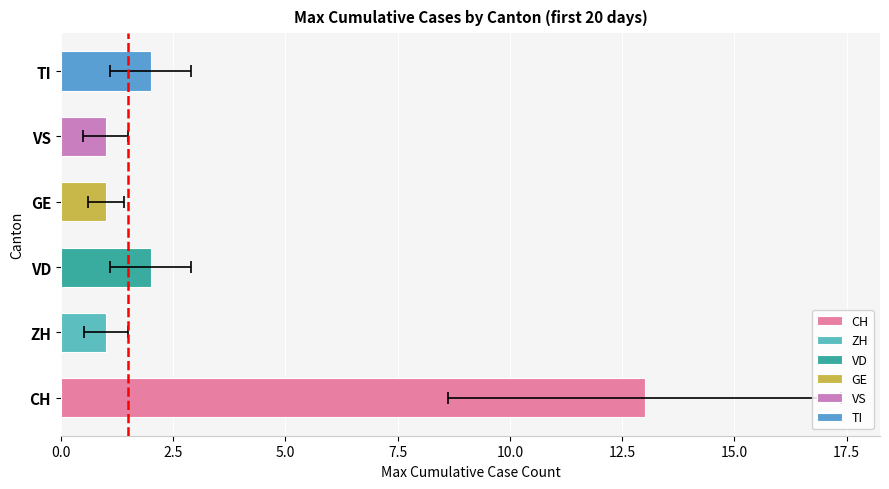

What is the value of the VD bar at the 15th from the left?

2